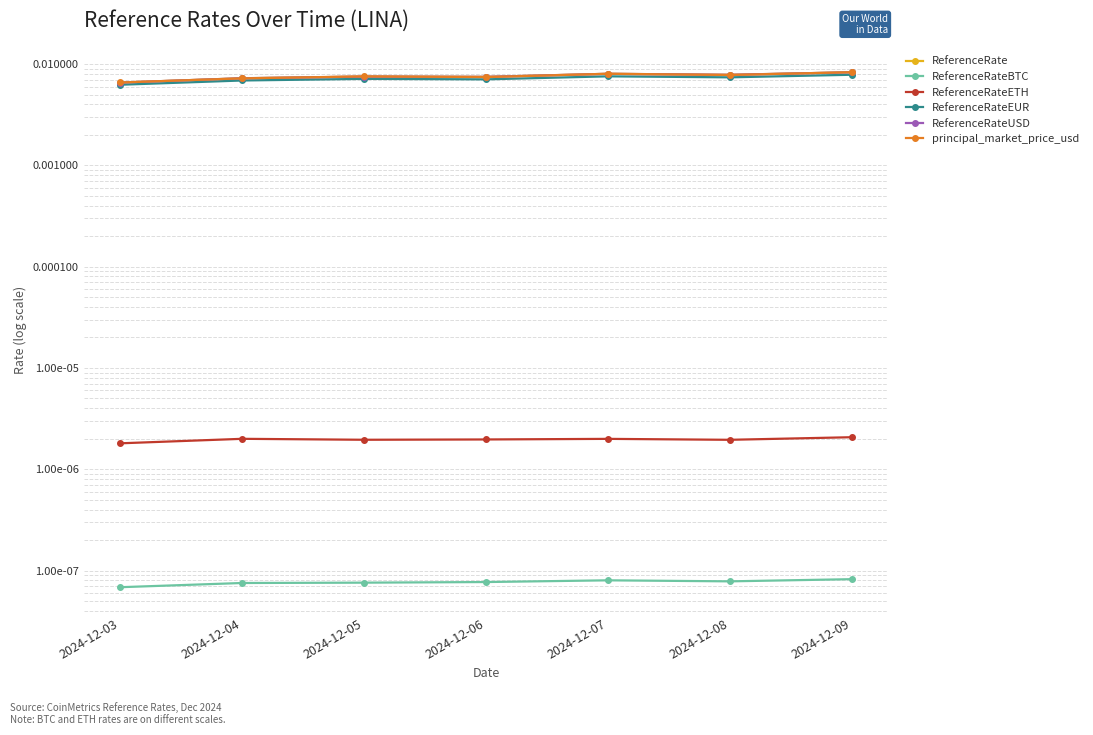

At which category is the sum across all series the highest?

2024-12-09